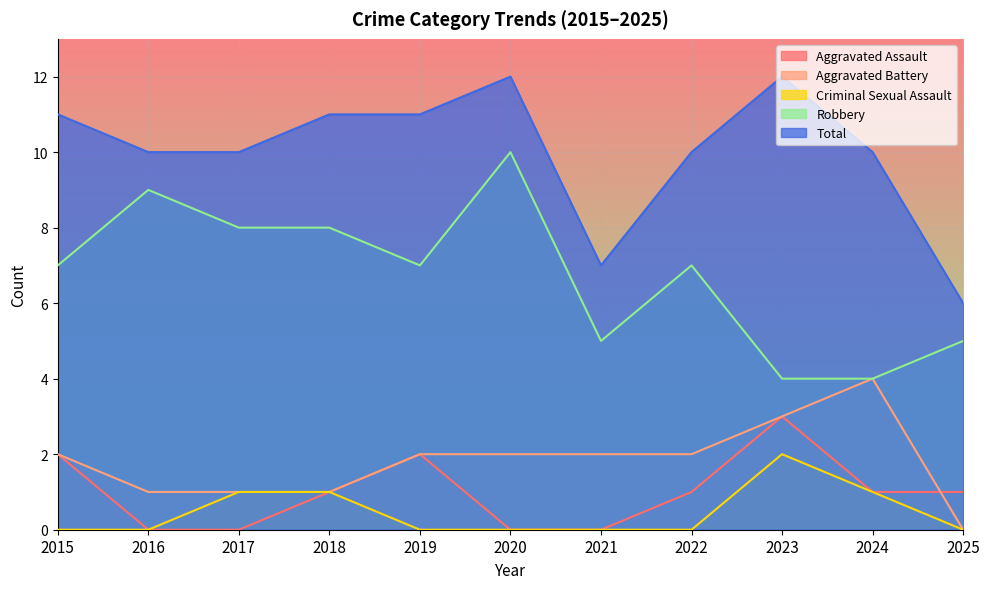

True or false: Aggravated Battery and Robbery cross at least once.

False